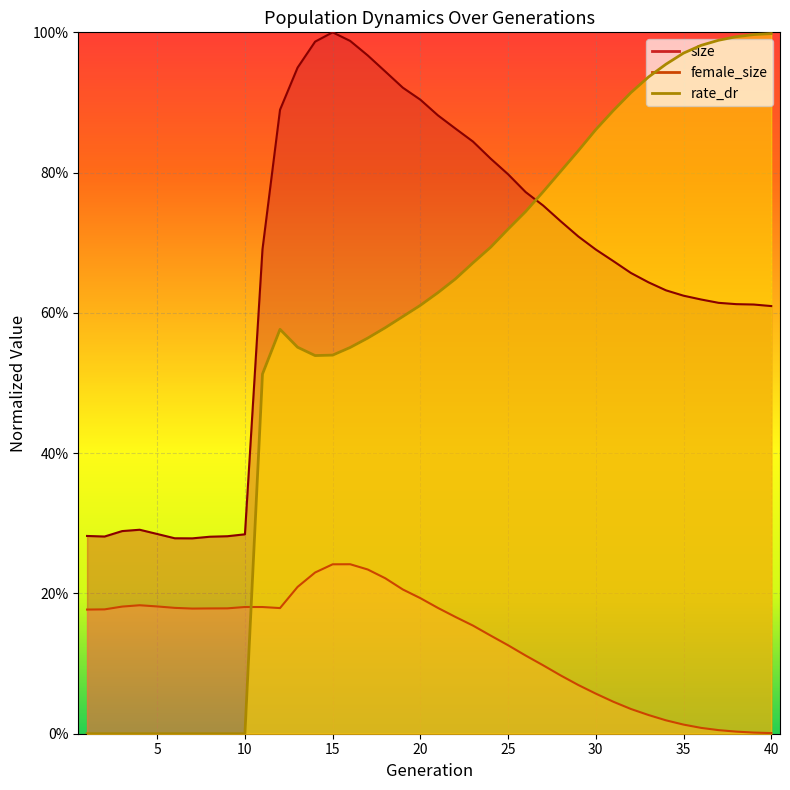

Which has a higher value, 1 or 18?

18